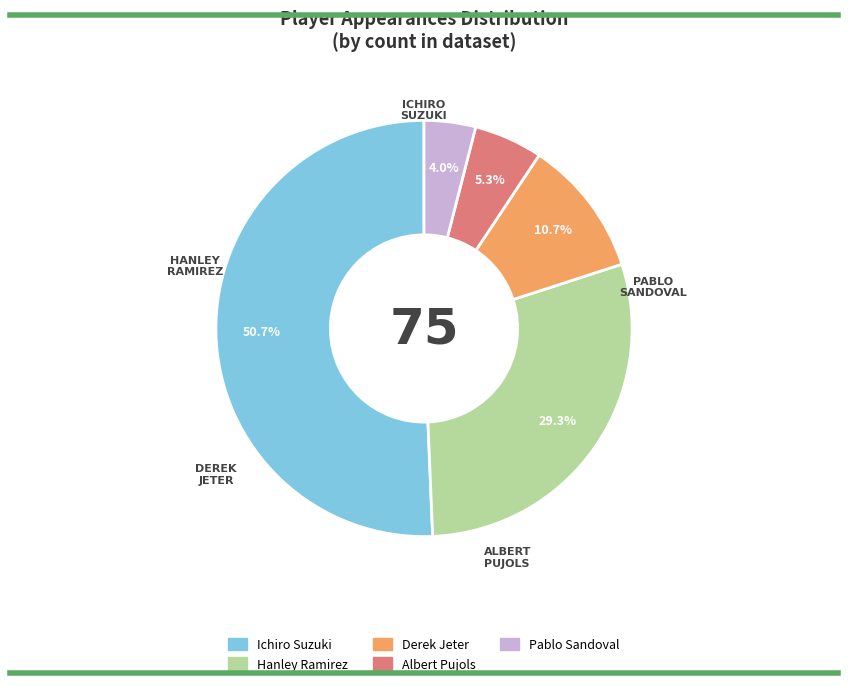

Rank the categories by value from highest to lowest.

Ichiro Suzuki, Hanley Ramirez, Derek Jeter, Albert Pujols, Pablo Sandoval